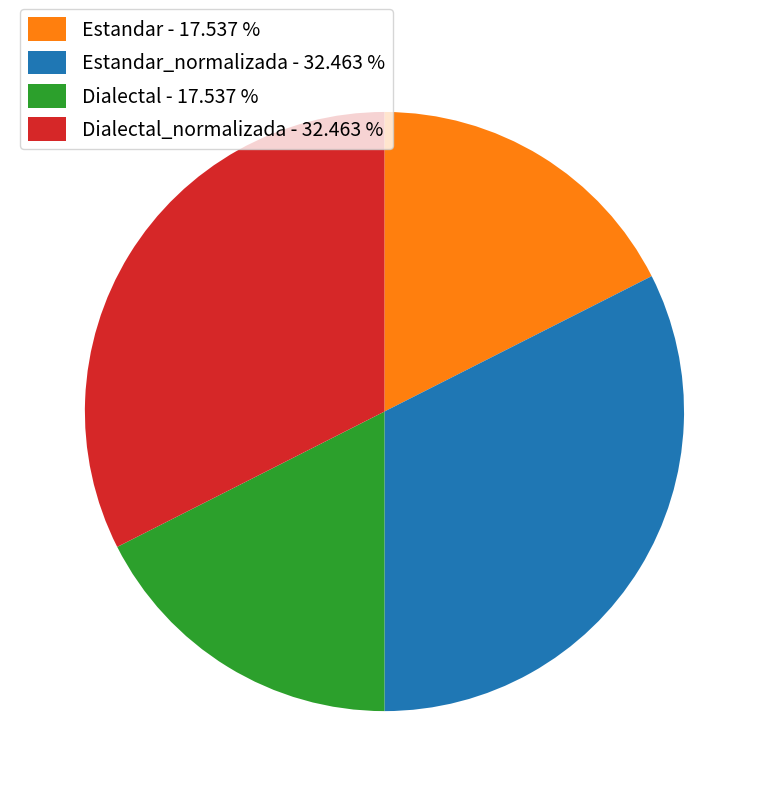

Which has a higher value, Estandar - 17.537 % or Dialectal_normalizada - 32.463 %?

Dialectal_normalizada - 32.463 %